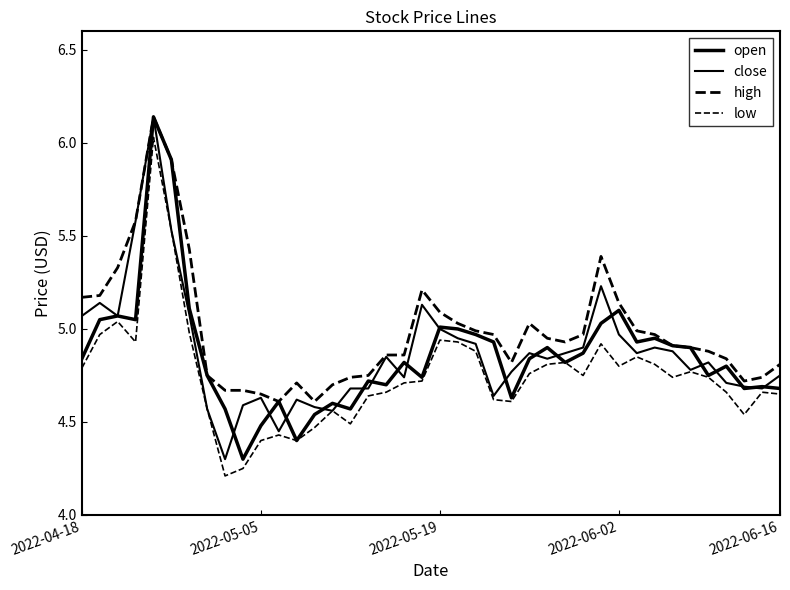

True or false: high and open intersect in this chart.

False